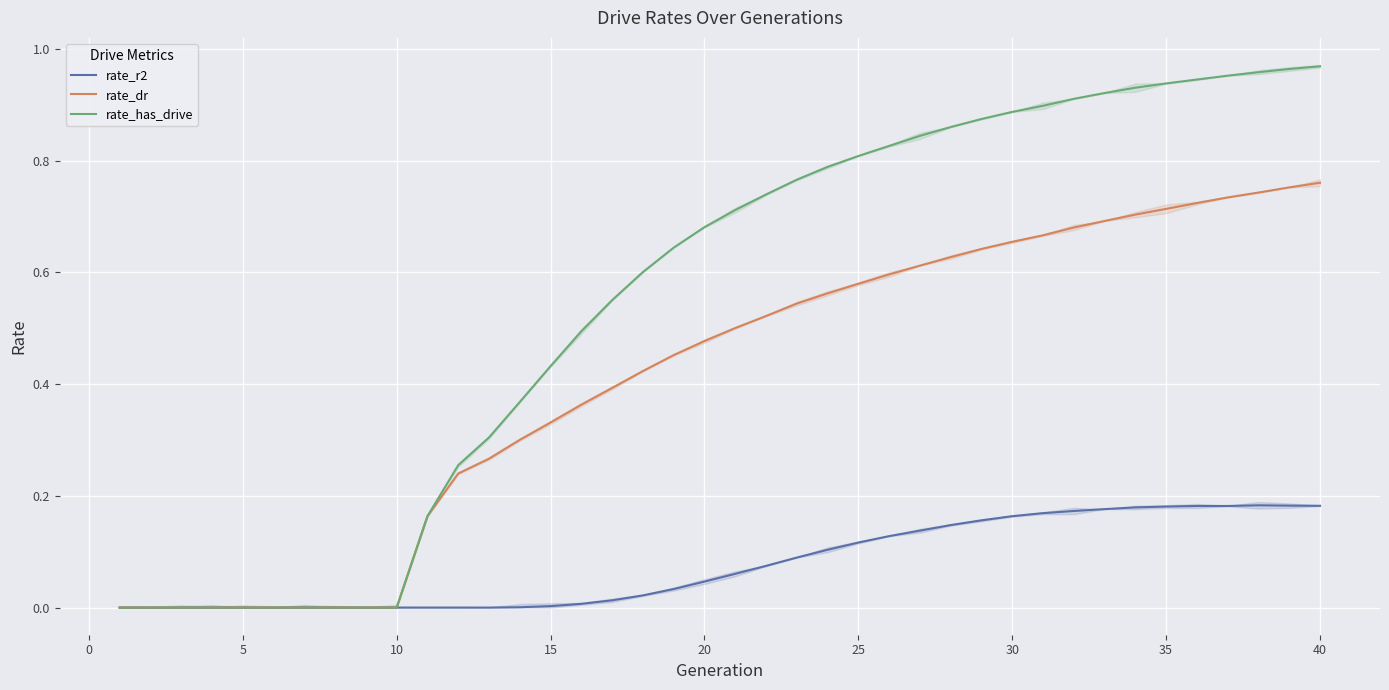

How many rate_dr values are between 0 and 1?

40